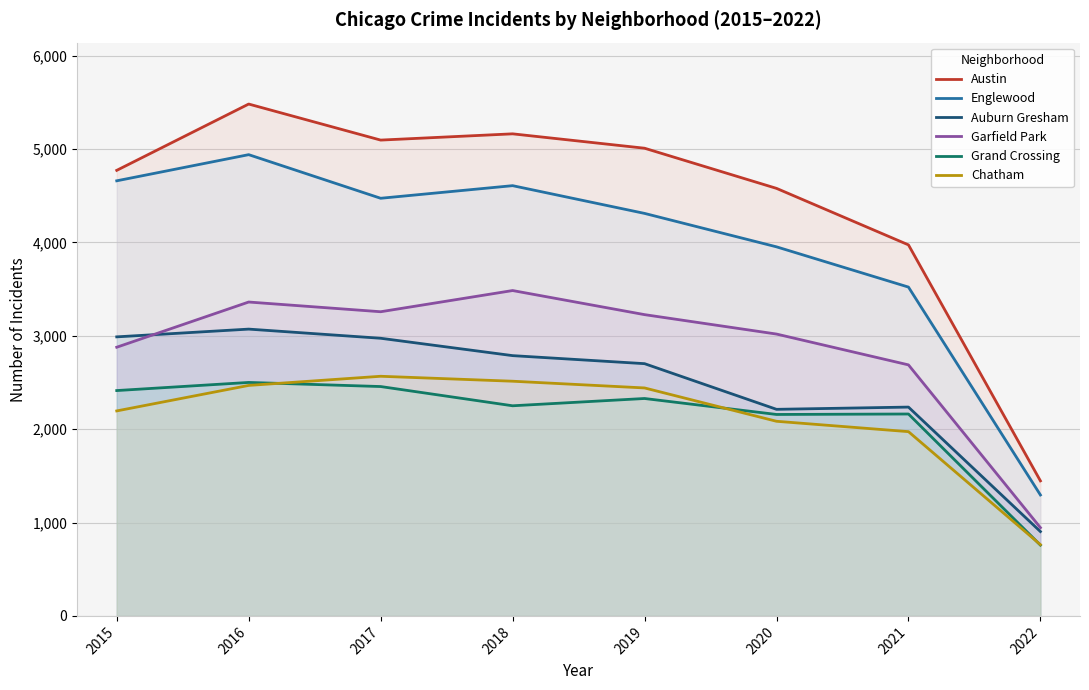

Is the value of Chatham at 2020 greater than the value of Grand Crossing at 2018?

No